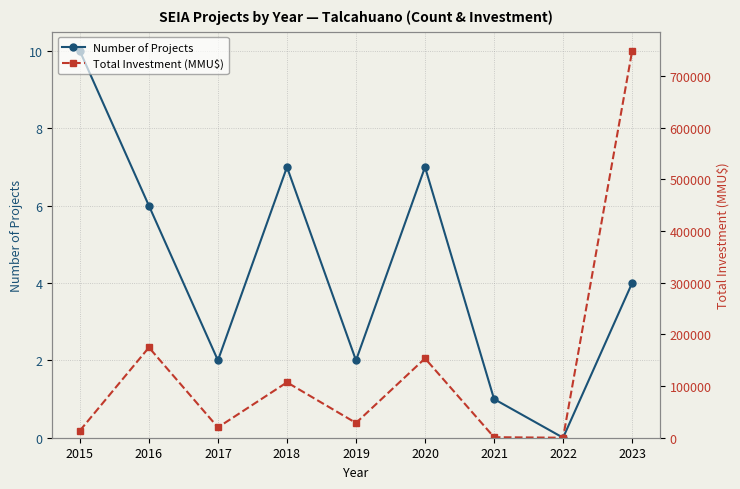

Reading left to right, extract all data points from this chart.

Number of Projects: 10	6	2	7	2	7	1	0	4
Total Investment (MMU$): 13719	174758	20000	107203	28600	153555	1000	0	748555